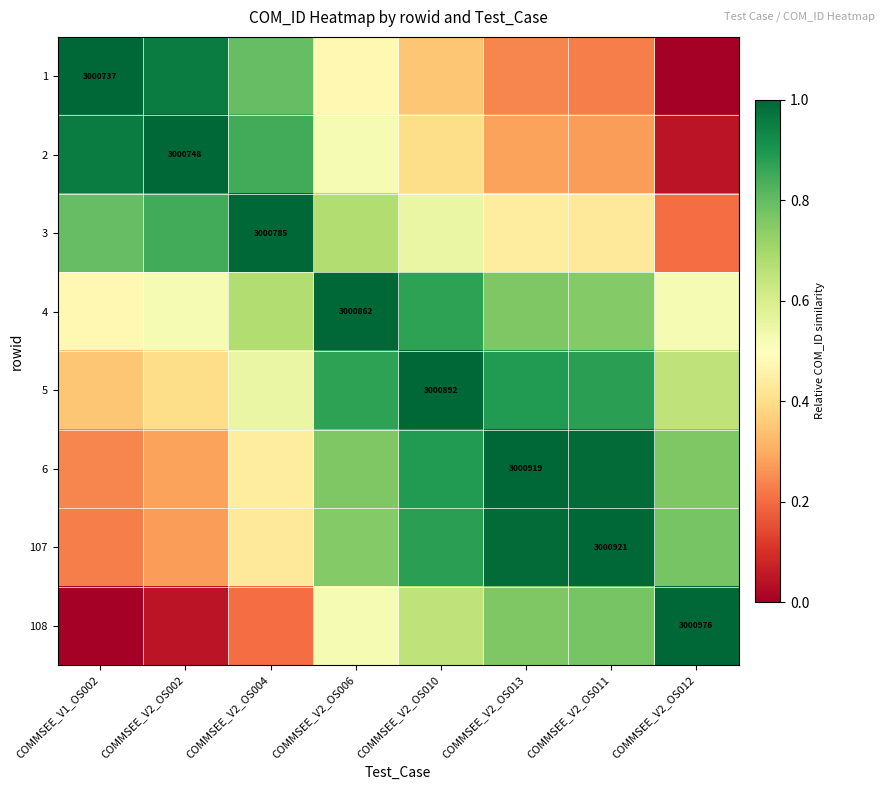

Is the value of 6 at COMMSEE_V2_OS002 greater than the value of 108 at COMMSEE_V2_OS013?

No